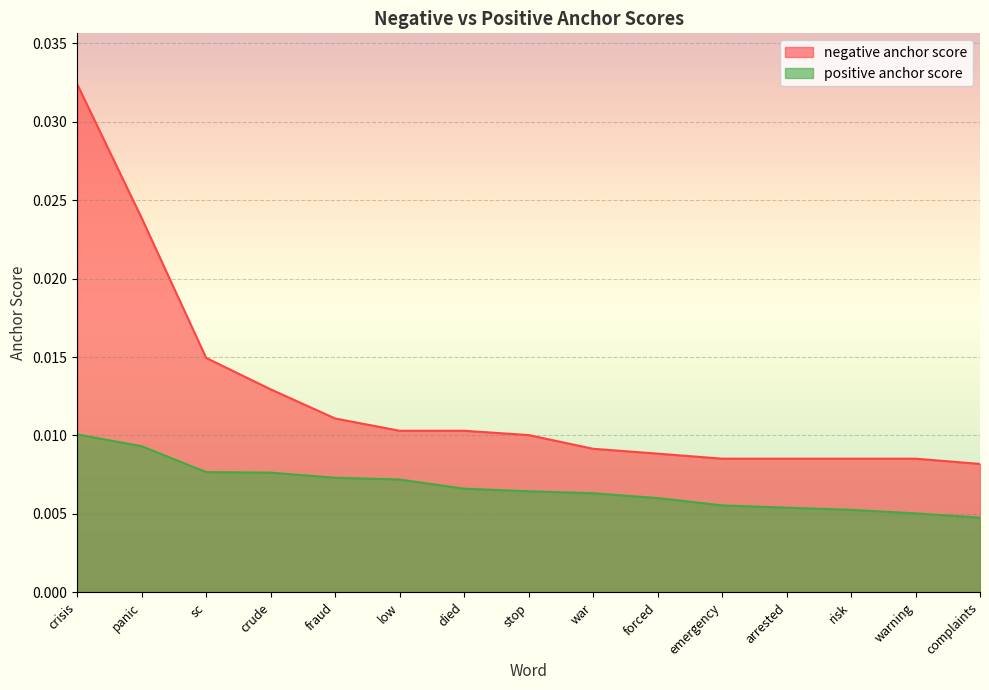

At which category is the sum across all series the highest?

crisis